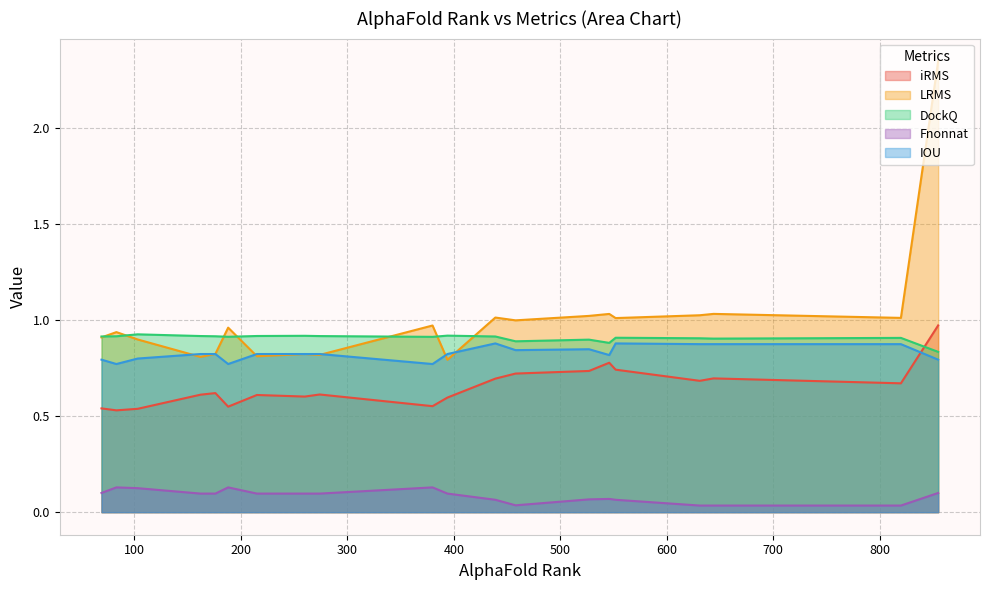

What is the difference between the maximum and minimum values in the Fnonnat series?

0.1